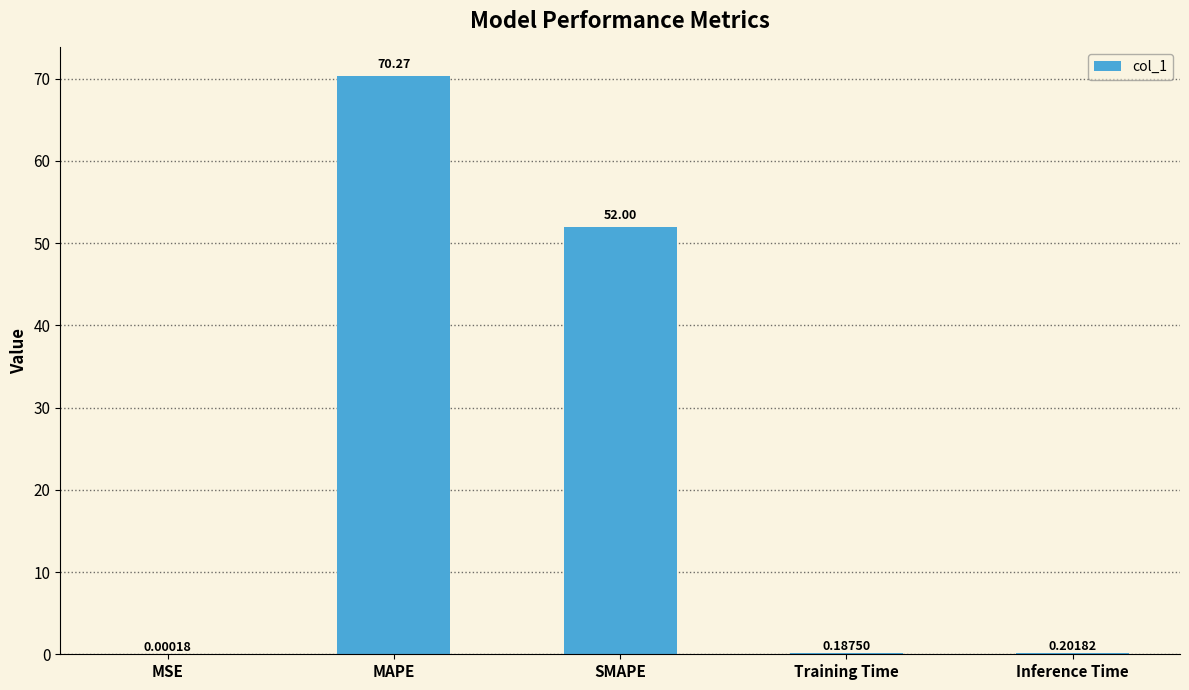

Which has a higher value, MSE or MAPE?

MAPE